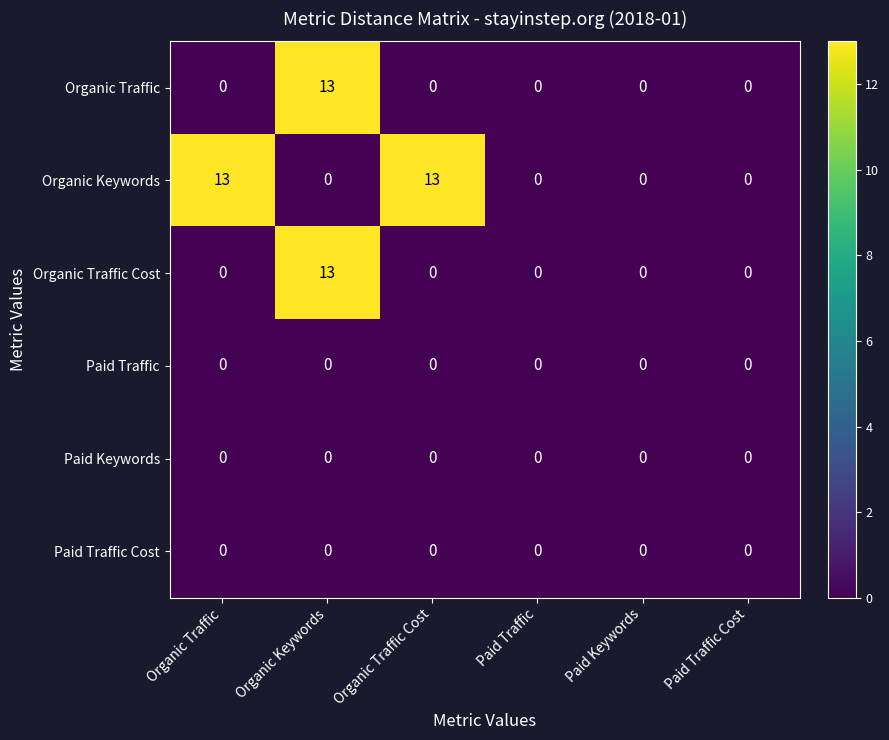

Which series changed the most between Organic Traffic Cost and Paid Traffic?

Organic Keywords